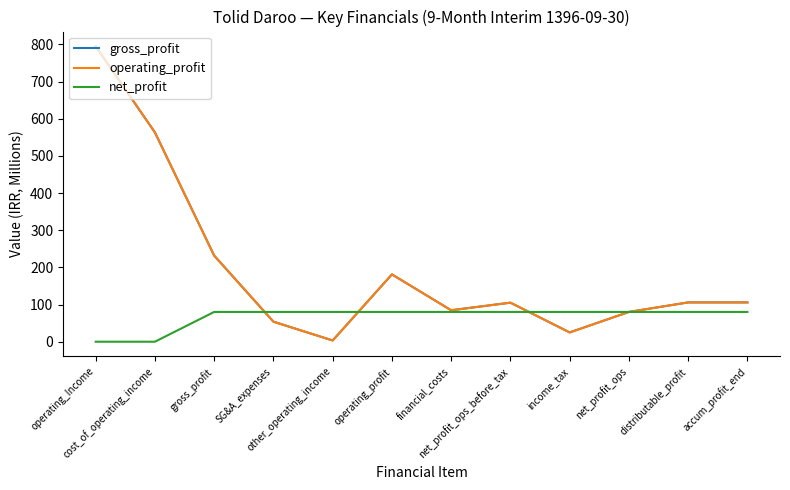

What is the value of the gross_profit point at the 11th from the left?

105.7